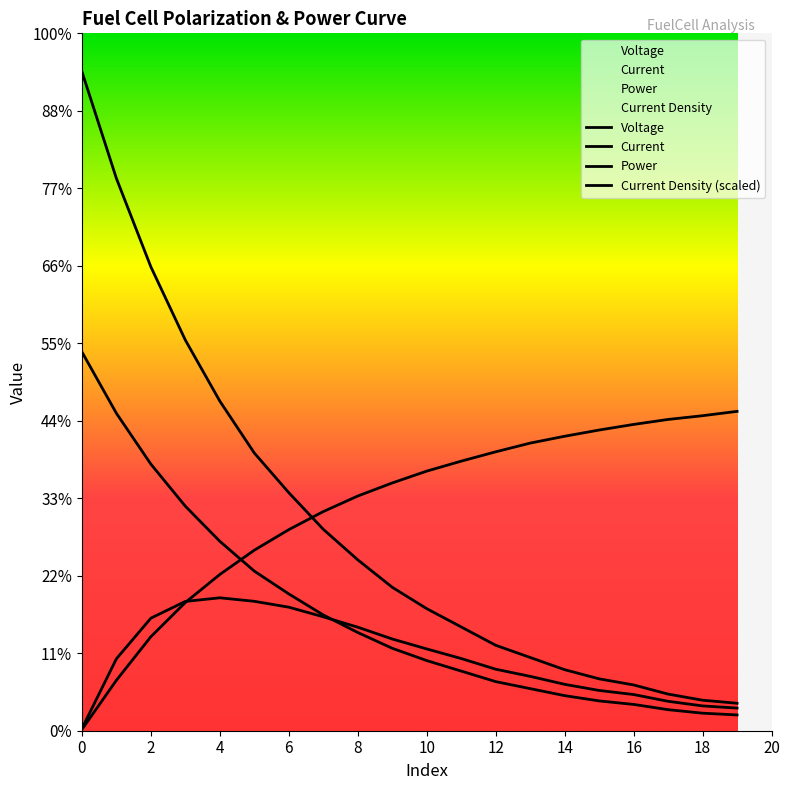

In Power, how many points are higher than both neighbors (excluding endpoints)?

1